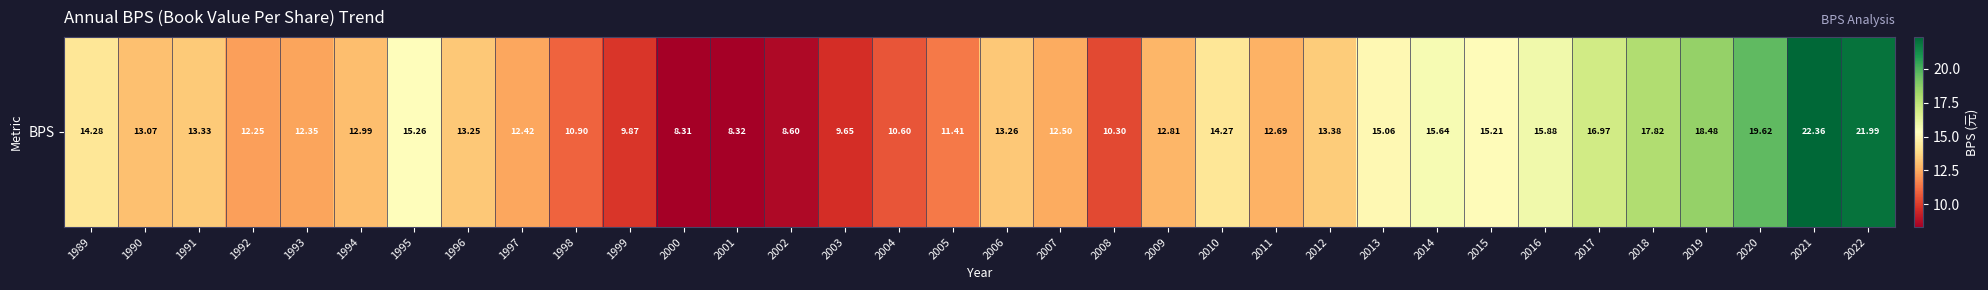

Which label corresponds to the smallest value in the chart?

2000